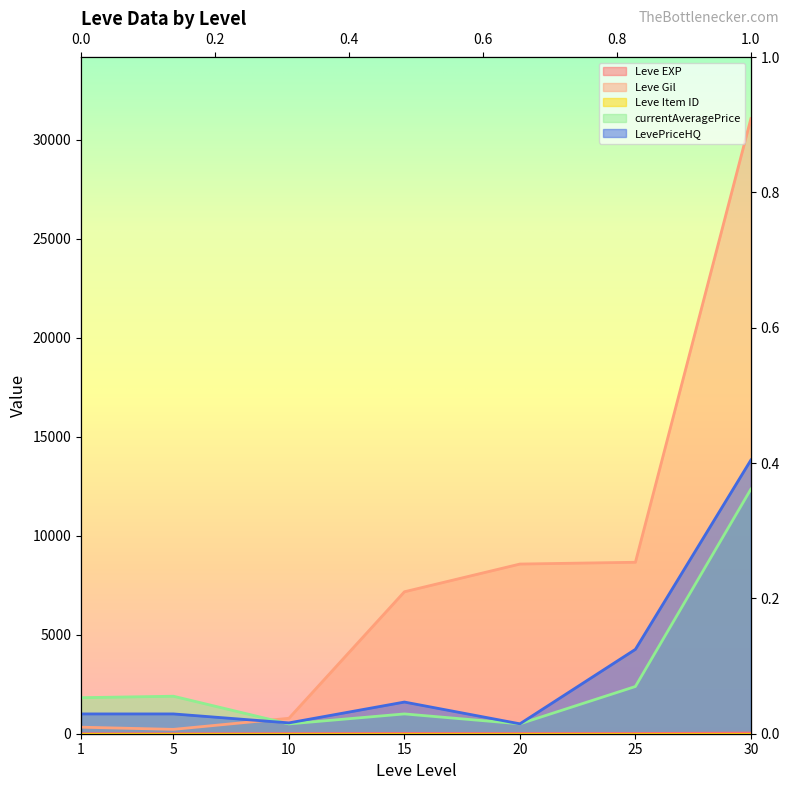

What is the sum of all Leve EXP values?

74